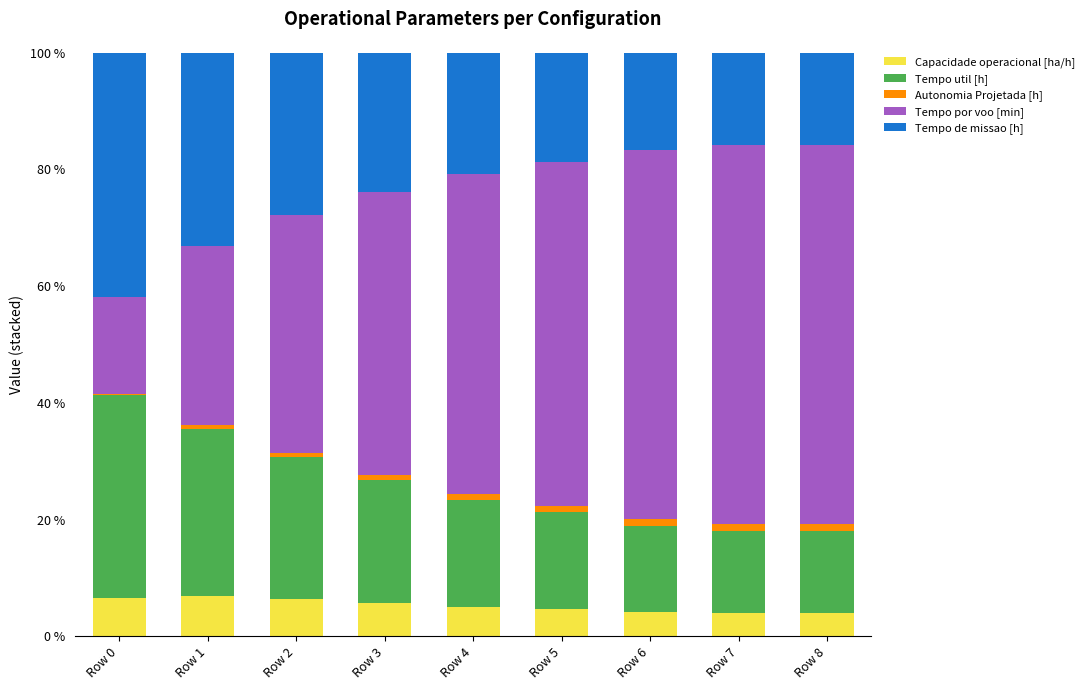

What is the difference between the maximum and minimum values in the Capacidade operacional [ha/h] series?

2.9